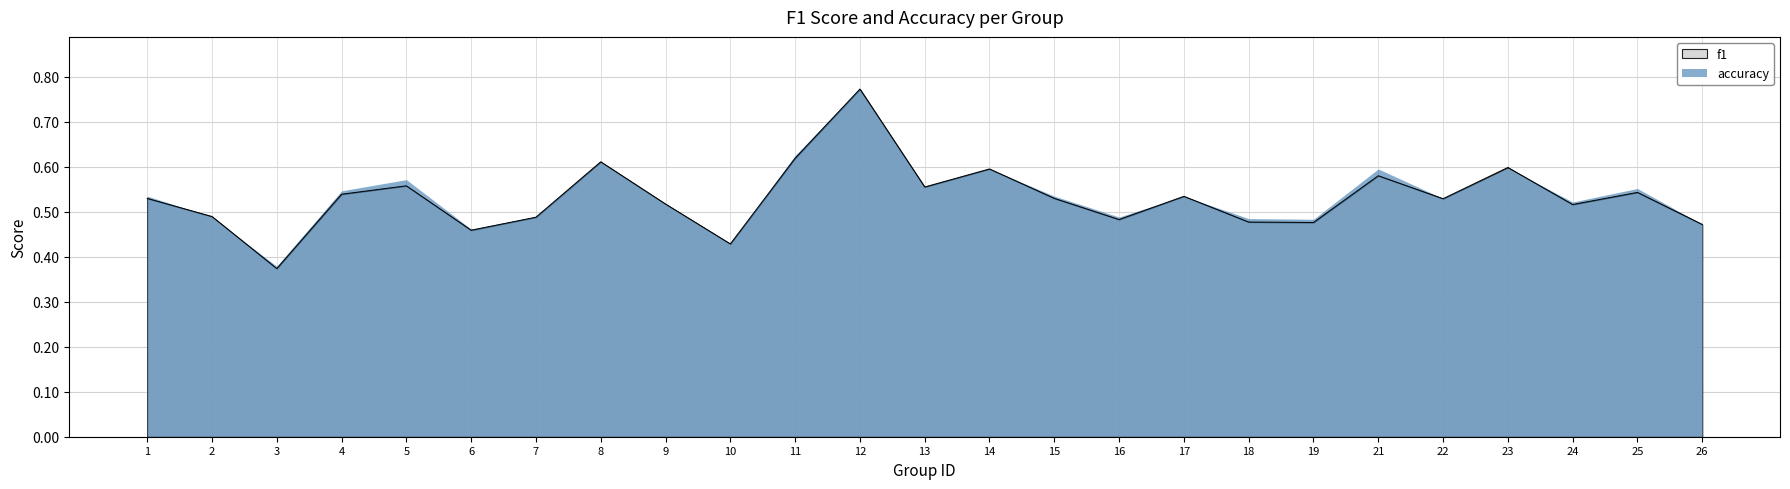

Where is the first local minimum?

3